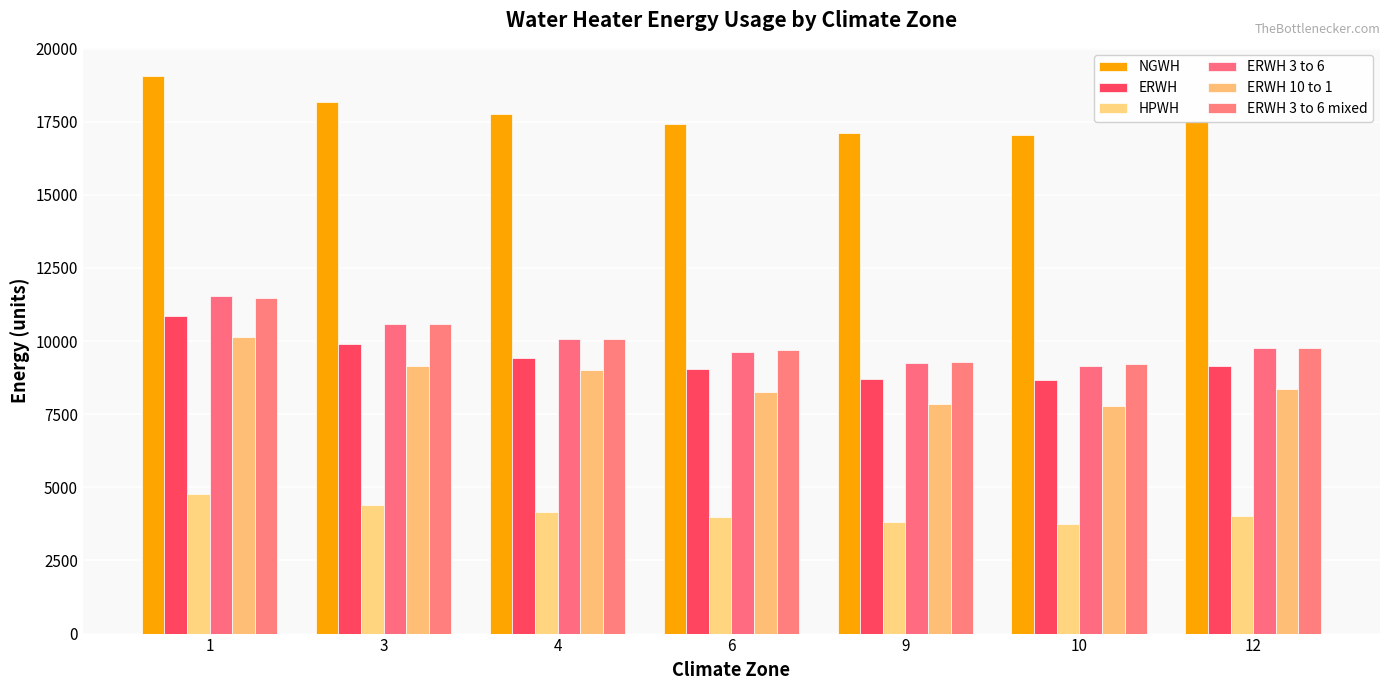

Which category has the highest value in the HPWH series?

1